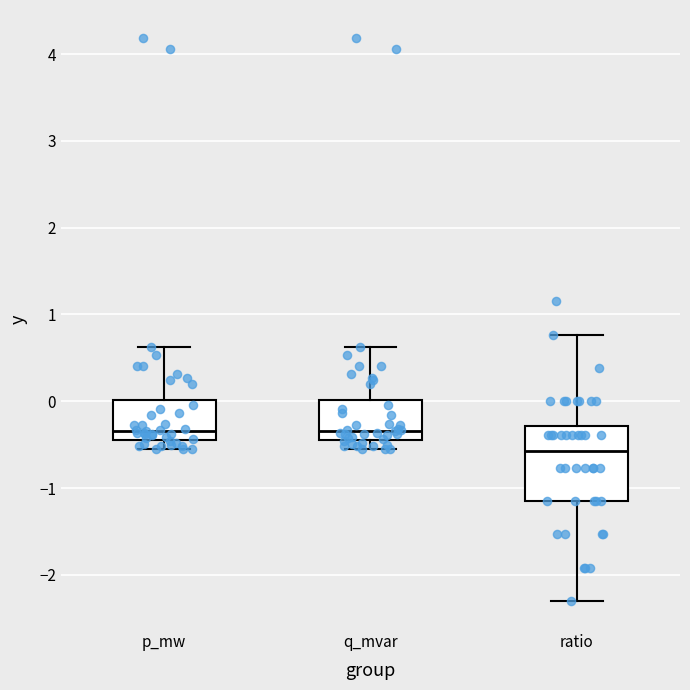

Reading left to right, transcribe this box plot: for each box, give where its median line is, the range the box spans, and where its two whiskers end, as read against the y-axis. The values are not printed on the chart, so give them approximately, as read against the axis.

p_mw: median -0.3, box -0.4 to 0.0, whiskers -0.6 to 0.6
q_mvar: median -0.3, box -0.4 to 0.0, whiskers -0.6 to 0.6
ratio: median -0.6, box -1.2 to -0.3, whiskers -2.3 to 0.8